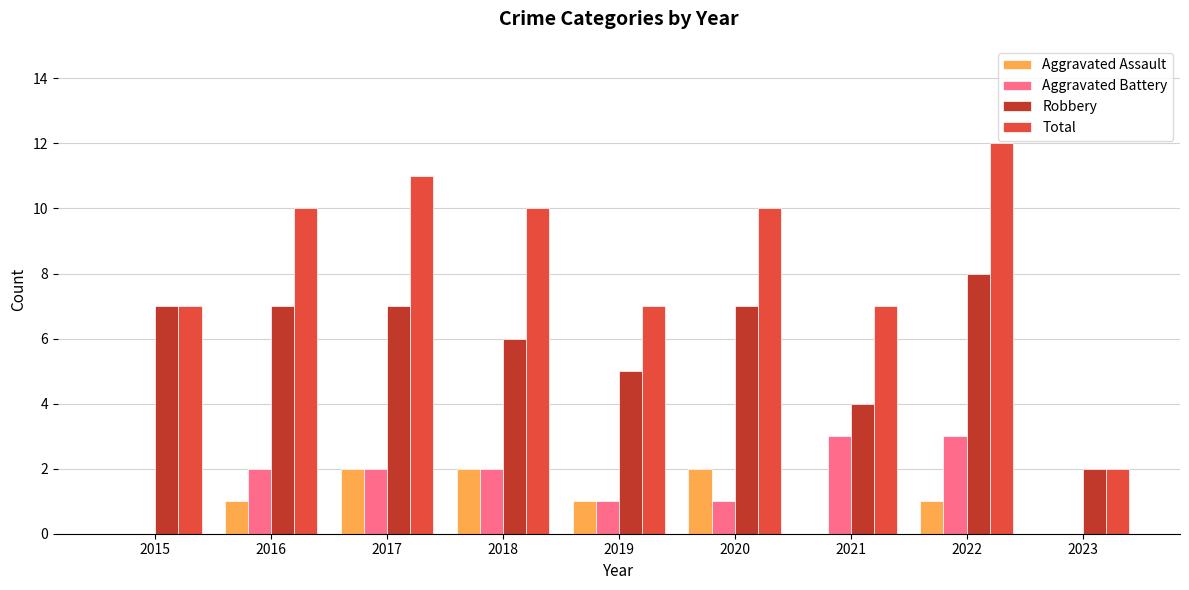

Reading left to right, extract all data points from this chart.

Aggravated Assault: 0	1	2	2	1	2	0	1	0
Aggravated Battery: 0	2	2	2	1	1	3	3	0
Robbery: 7	7	7	6	5	7	4	8	2
Total: 7	10	11	10	7	10	7	12	2